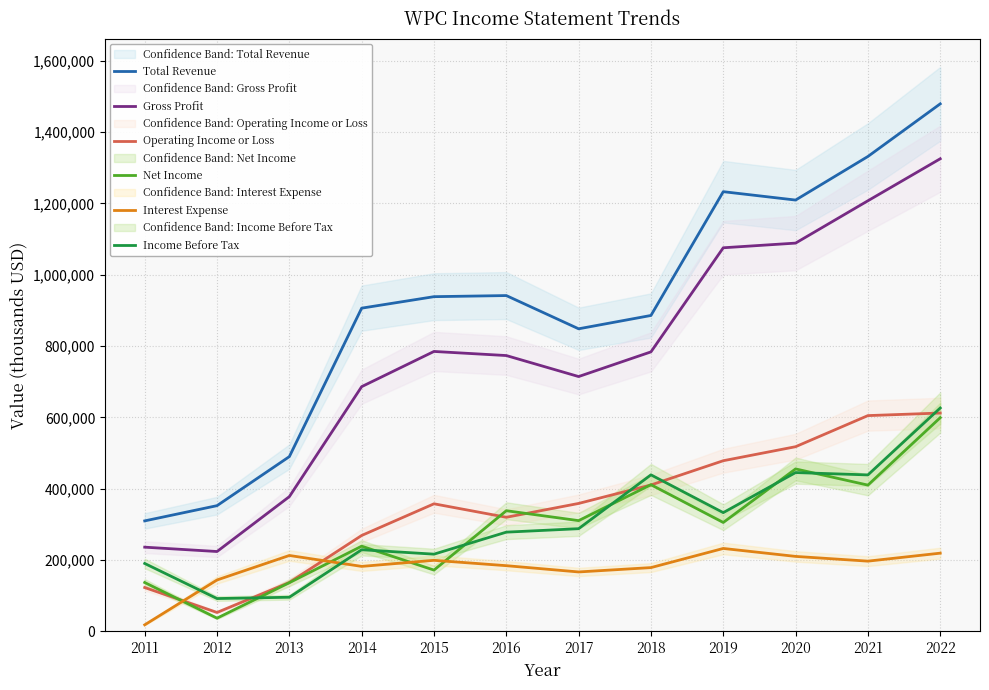

In Income Before Tax, how many points are higher than both neighbors (excluding endpoints)?

3